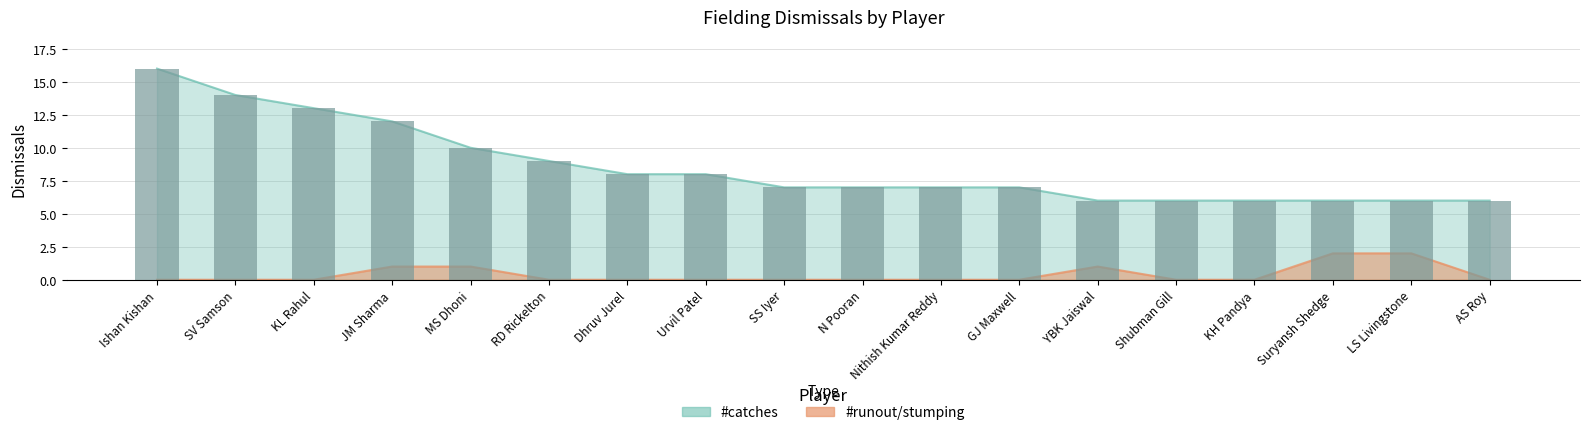

Reading right to left, transcribe all the data shown in this chart.

catches: AS Roy=6	LS Livingstone=6	Suryansh Shedge=6	KH Pandya=6	Shubman Gill=6	YBK Jaiswal=6	GJ Maxwell=7	Nithish Kumar Reddy=7	N Pooran=7	SS Iyer=7	Urvil Patel=8	Dhruv Jurel=8	RD Rickelton=9	MS Dhoni=10	JM Sharma=12	KL Rahul=13	SV Samson=14	Ishan Kishan=16
runout_stumping: AS Roy=0	LS Livingstone=2	Suryansh Shedge=2	KH Pandya=0	Shubman Gill=0	YBK Jaiswal=1	GJ Maxwell=0	Nithish Kumar Reddy=0	N Pooran=0	SS Iyer=0	Urvil Patel=0	Dhruv Jurel=0	RD Rickelton=0	MS Dhoni=1	JM Sharma=1	KL Rahul=0	SV Samson=0	Ishan Kishan=0